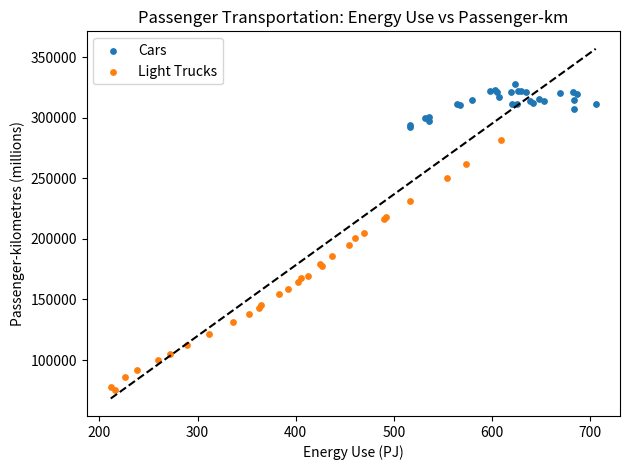

Which series has the largest Y range (max minus min)?

Light Trucks